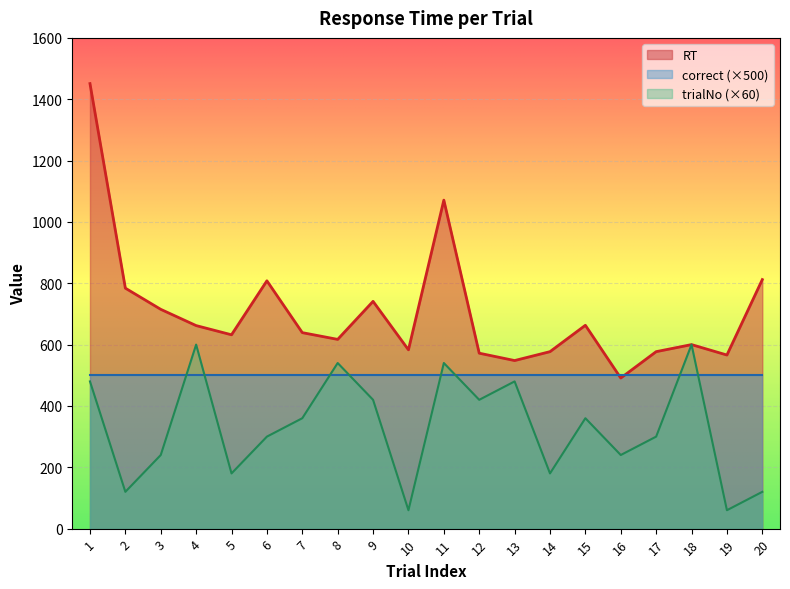

At which category is the sum across all series the highest?

1